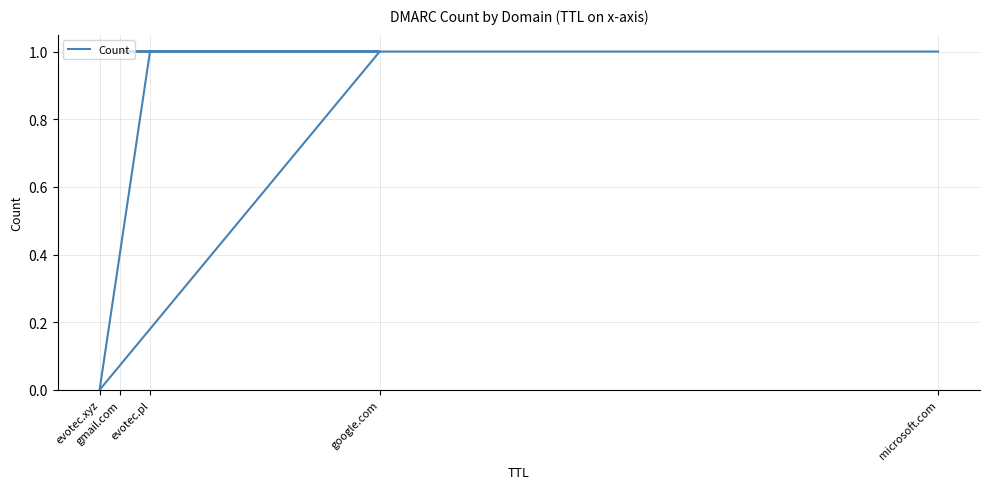

Reading left to right, extract all data points from this chart.

1	0	1	1	1